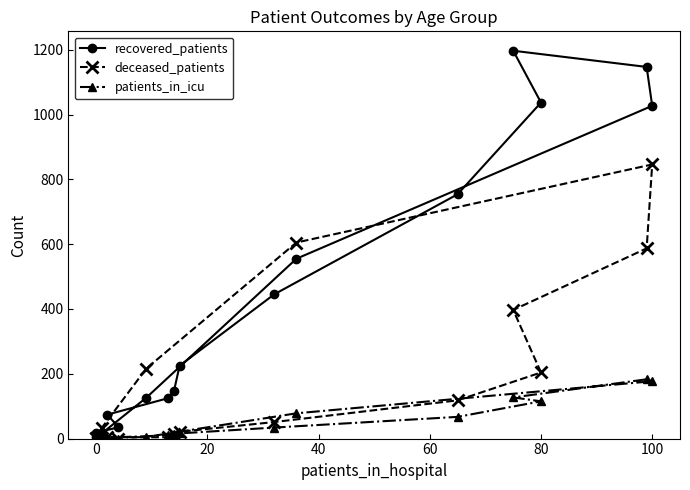

After their last crossing, which series has the higher values: recovered_patients or deceased_patients?

recovered_patients